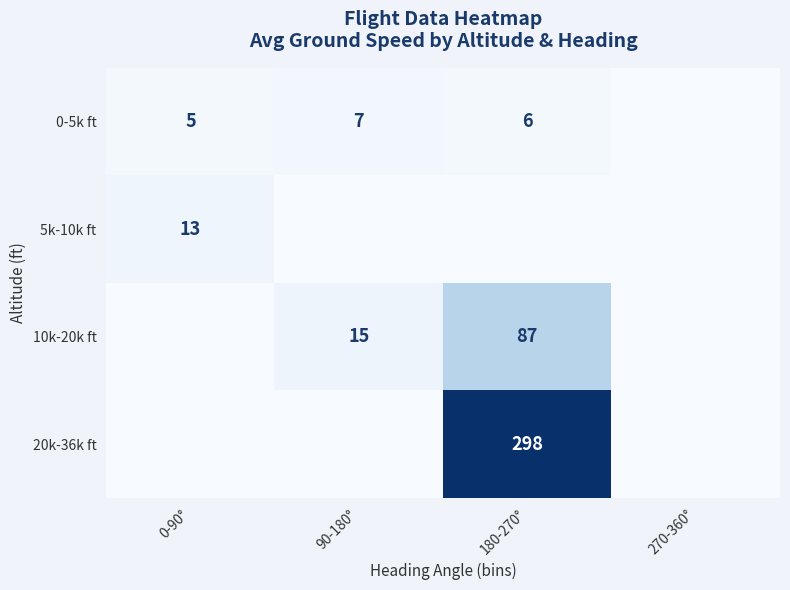

True or false: 5k-10k ft has a value of 7 at 0-90°.

False